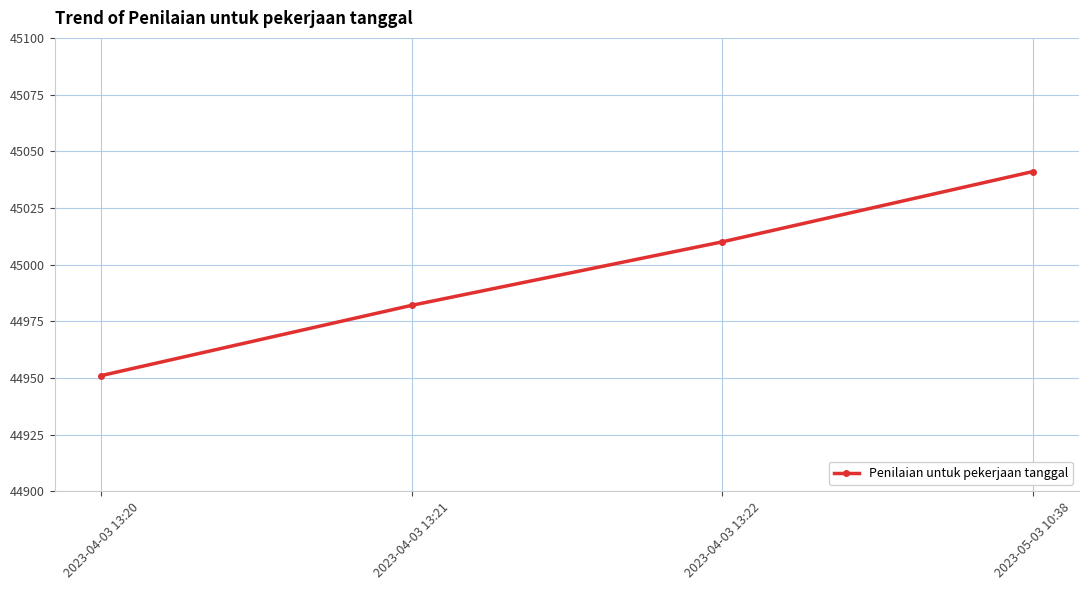

Reading right to left, transcribe all the data shown in this chart.

45041	45010	44982	44951